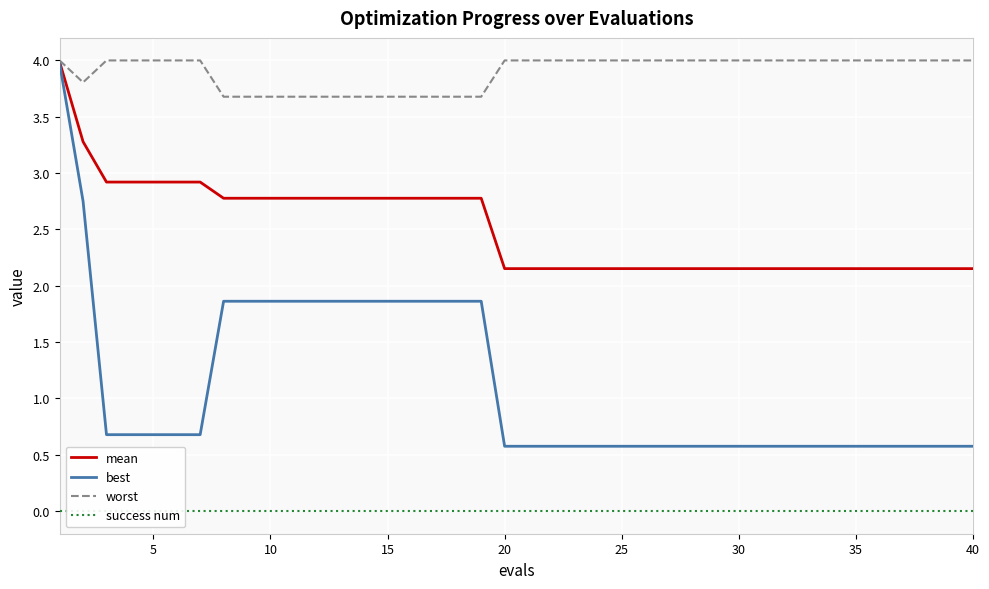

True or false: best has a value of 1.0 at 40.

False